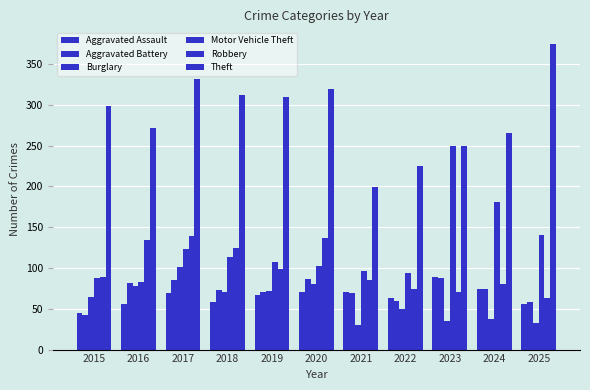

Does the chart contain stacked bars?

No